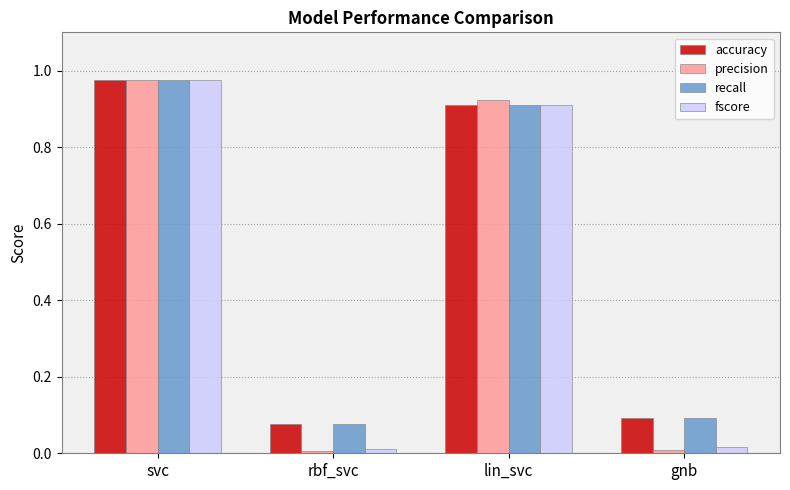

Is it true that fscore equals 1.4 at lin_svc?

False